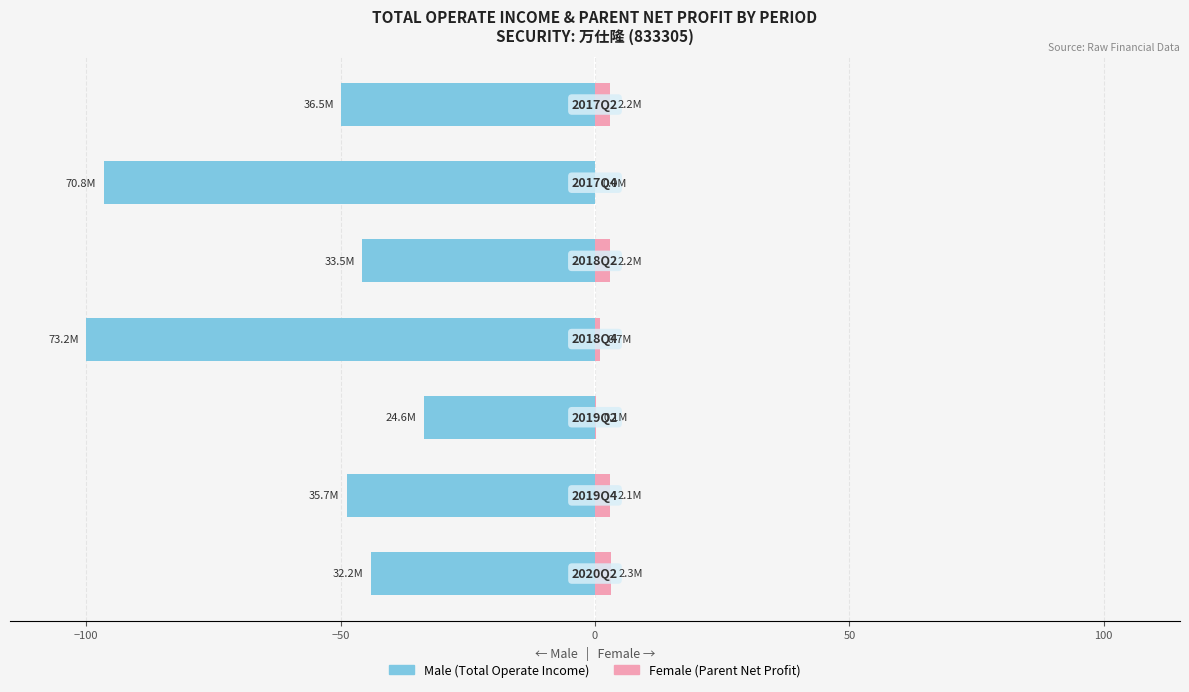

Count the number of data series in this chart.

2